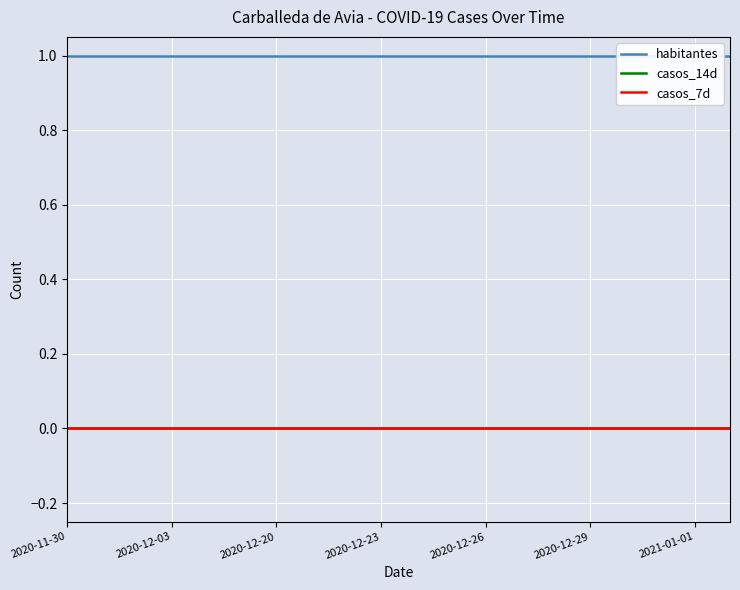

Does the chart display data point markers on the line(s)?

No